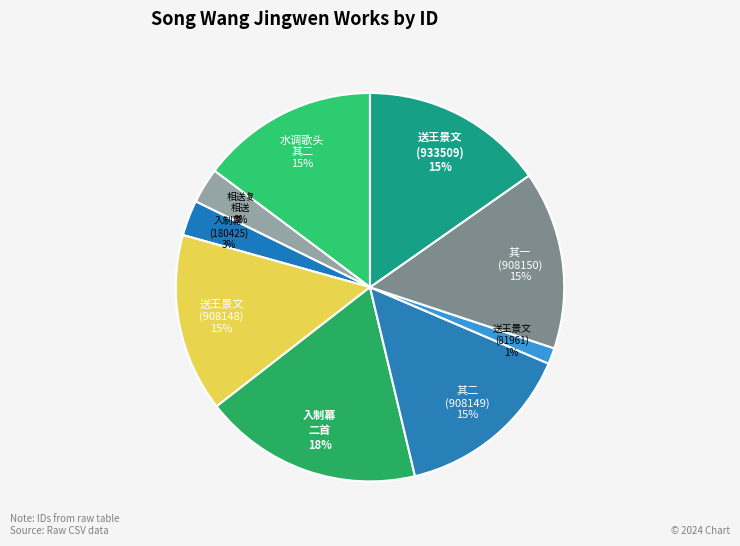

True or false: 入制幕 二首 accounts for 32% of the total.

False